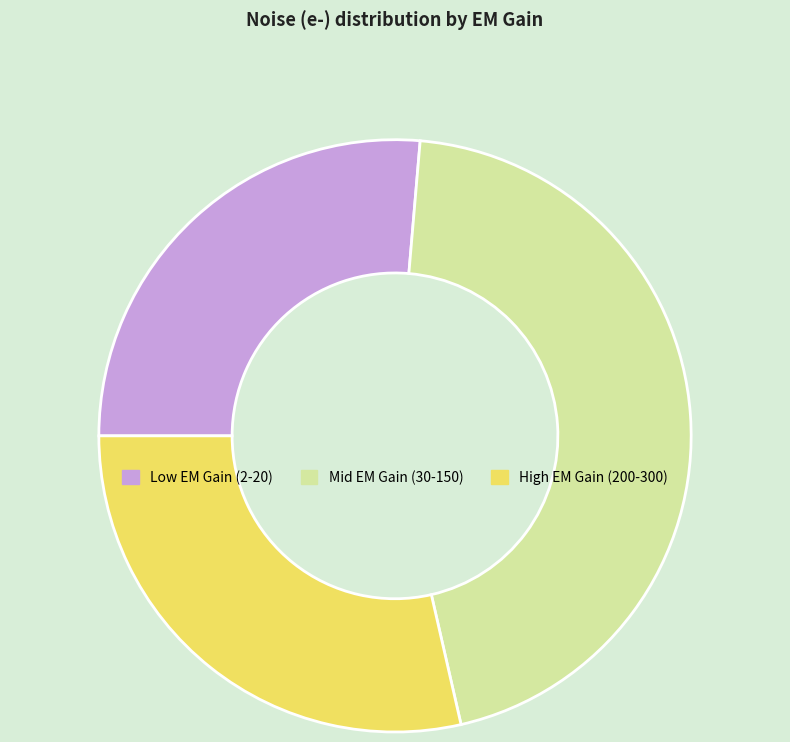

Is there a majority slice in this chart?

No